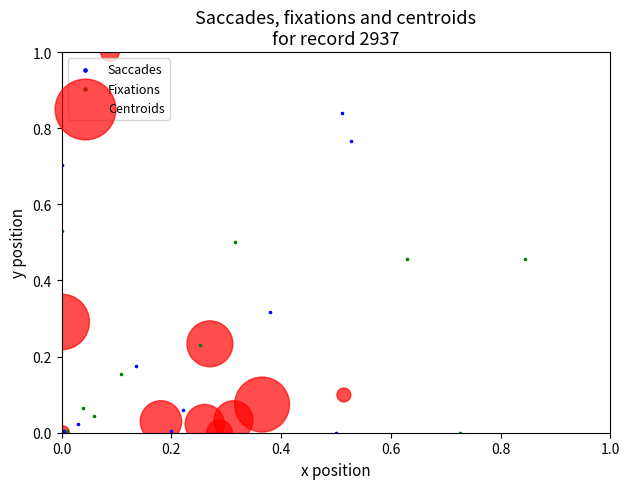

Which series contains the highest Y value?

Centroids